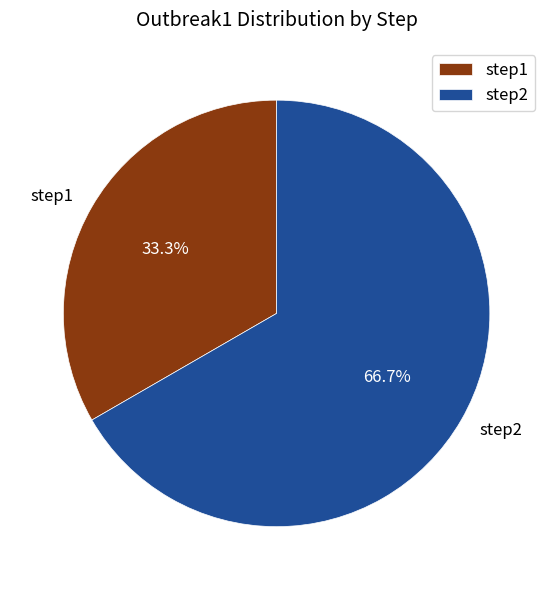

Which slice is the largest?

step2